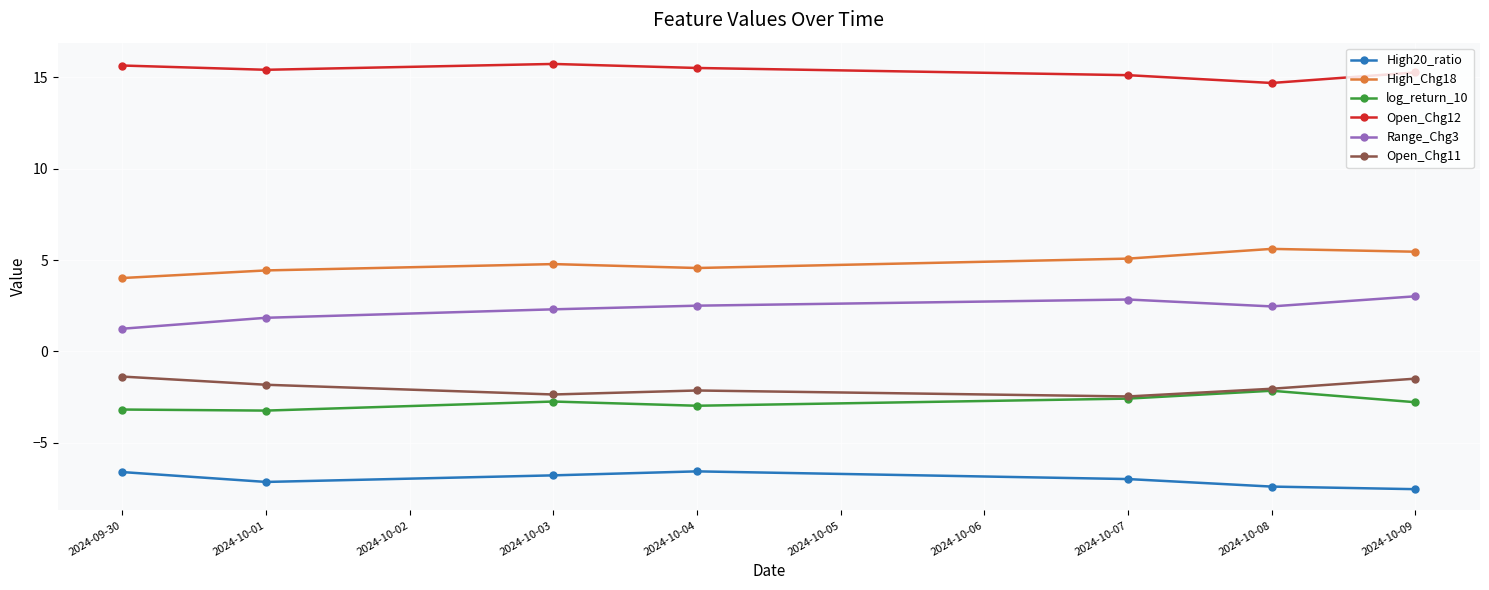

What is the highest value of the Range_Chg3 series?

3.0